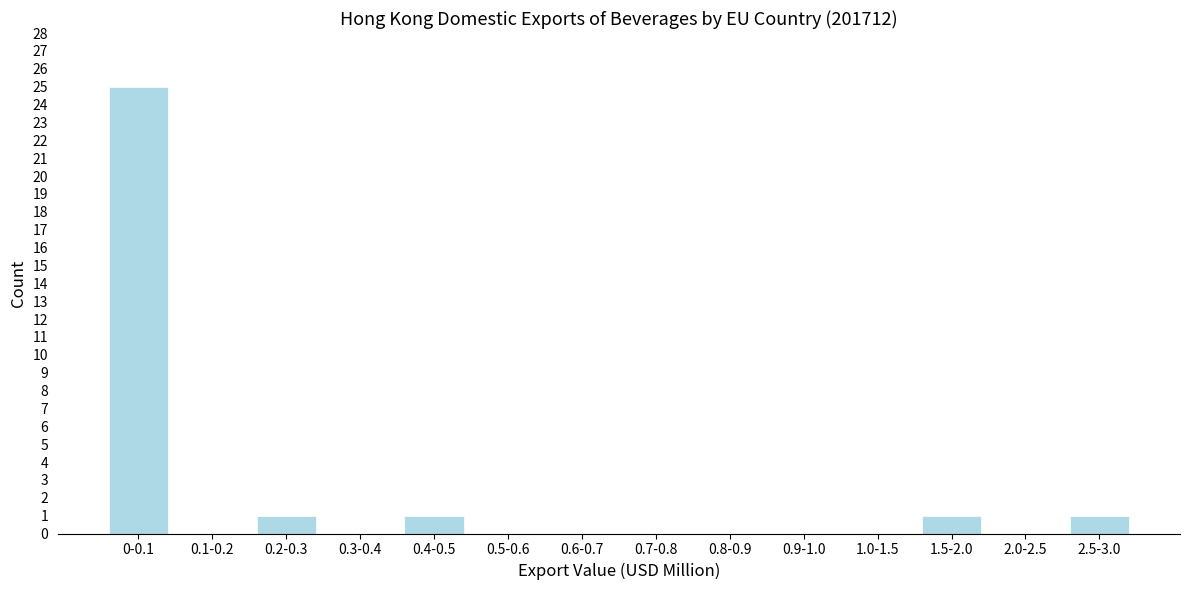

Reading left to right, what are all the values shown in this chart?

0-0.1=25	0.1-0.2=0	0.2-0.3=1	0.3-0.4=0	0.4-0.5=1	0.5-0.6=0	0.6-0.7=0	0.7-0.8=0	0.8-0.9=0	0.9-1.0=0	1.0-1.5=0	1.5-2.0=1	2.0-2.5=0	2.5-3.0=1